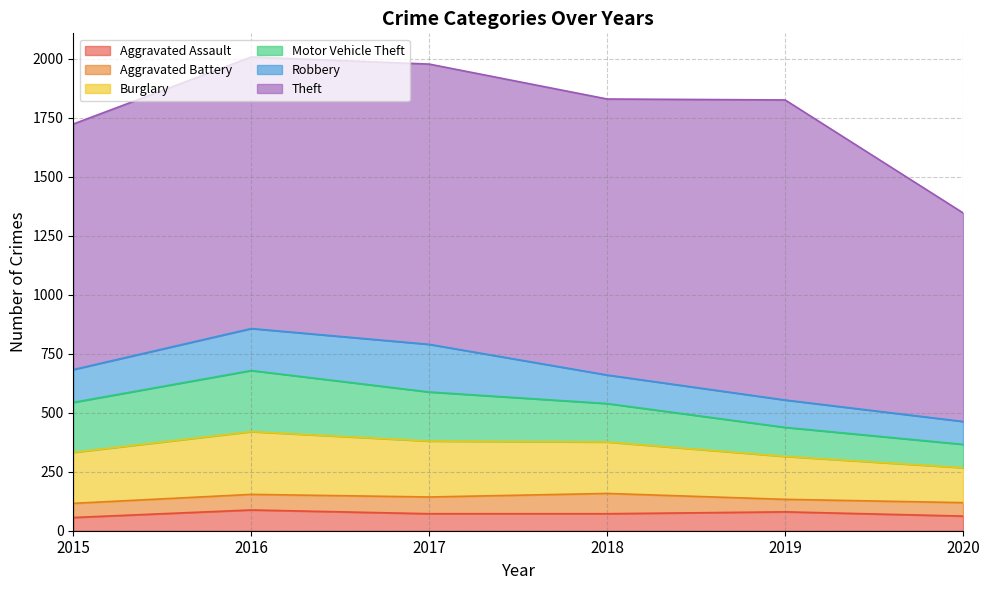

True or false: Theft has more than 2 interior local peaks.

False